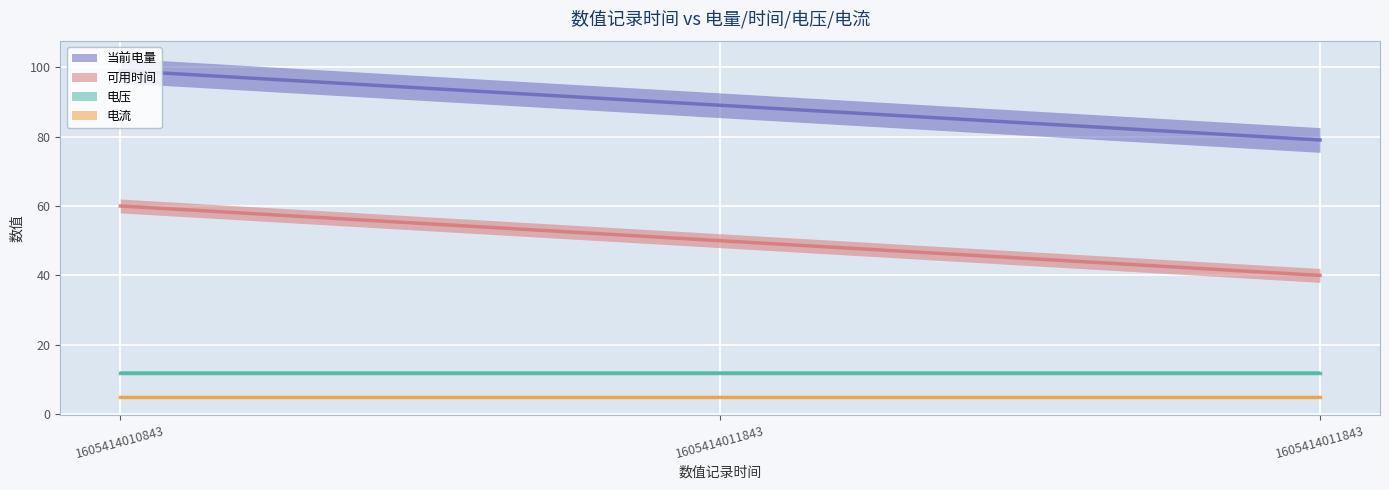

The value of 可用时间 at 1605414011843 is 18. True or false?

False